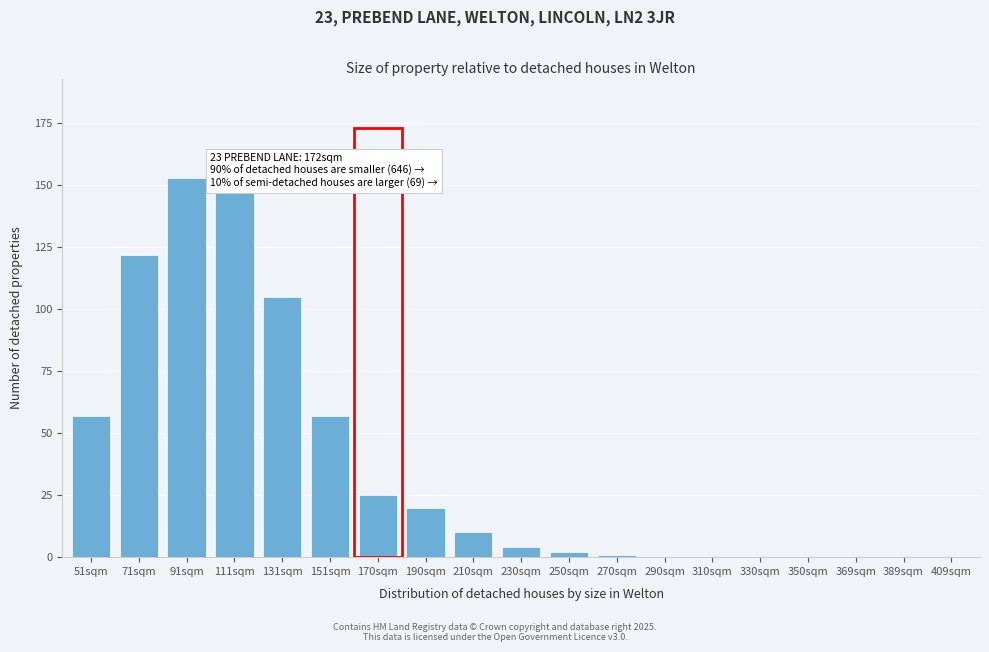

Reading left to right, list all the values displayed in this chart.

51sqm=57	71sqm=122	91sqm=153	111sqm=147	131sqm=105	151sqm=57	170sqm=25	190sqm=20	210sqm=10	230sqm=4	250sqm=2	270sqm=1	290sqm=0	310sqm=0	330sqm=0	350sqm=0	369sqm=0	389sqm=0	409sqm=0